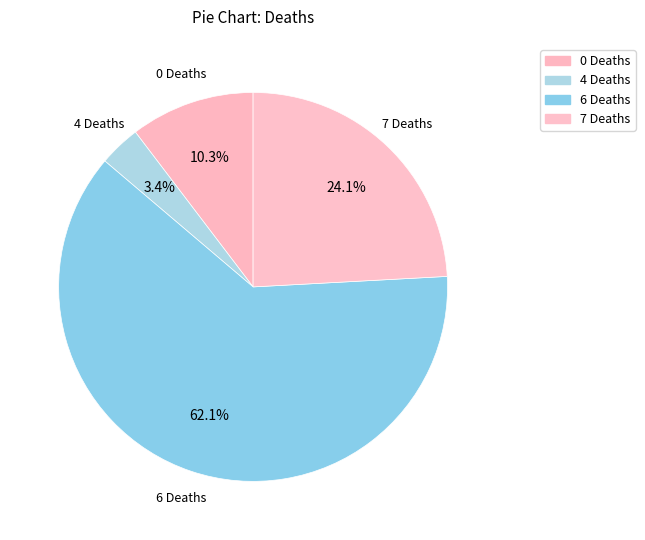

How many segments does this pie chart have?

4